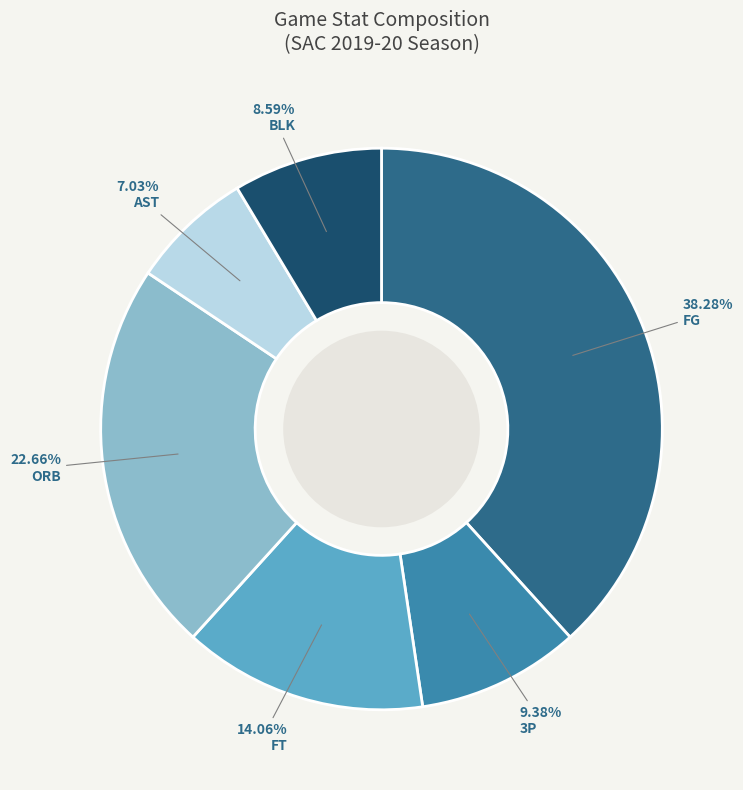

Which slice is the smallest?

AST